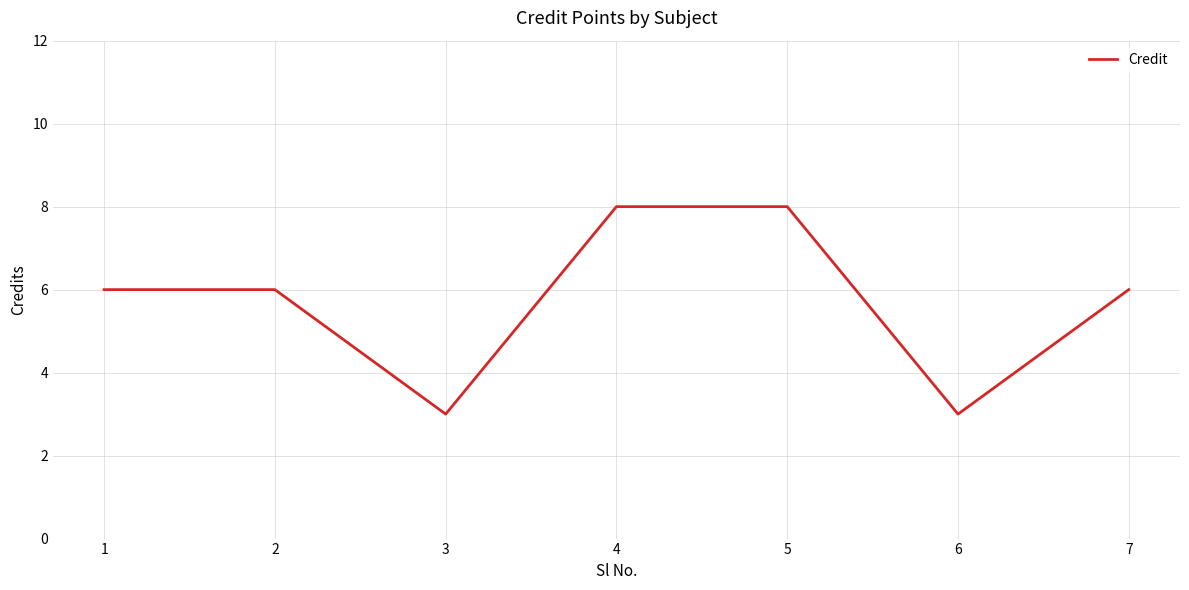

At which category does the data reach its first local valley?

3